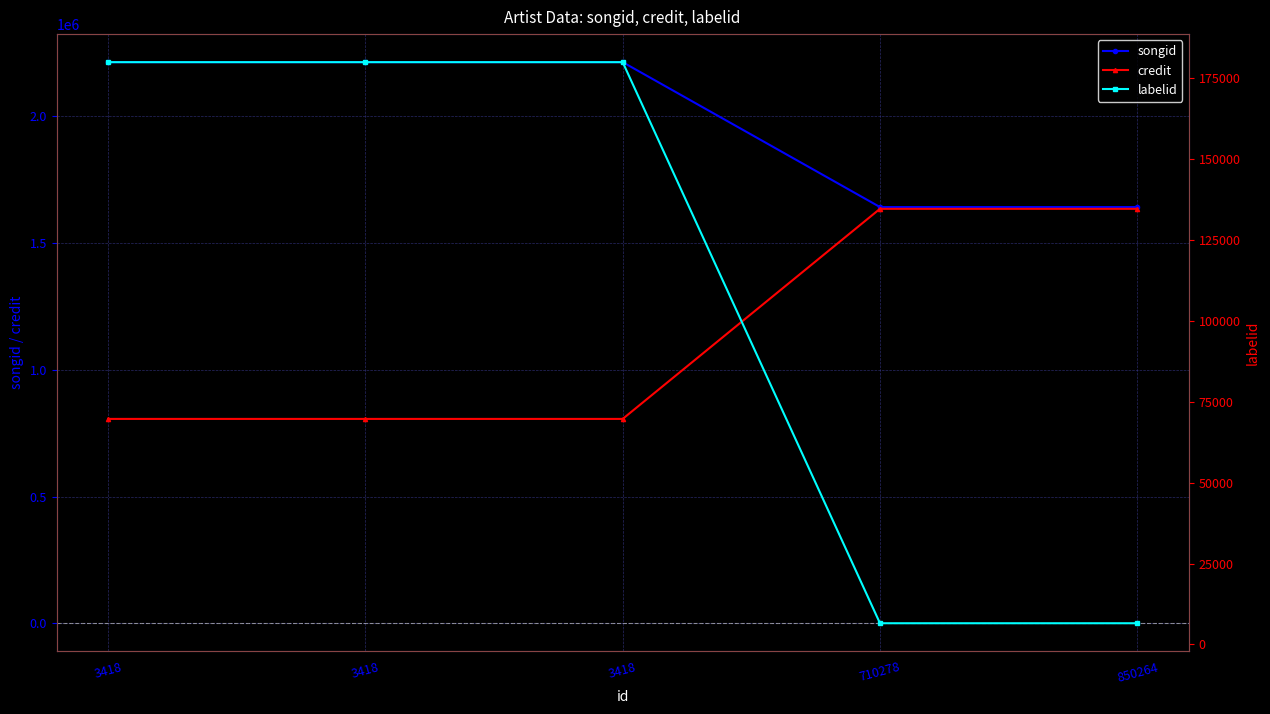

What is the total value across all series at 3418?

3199655